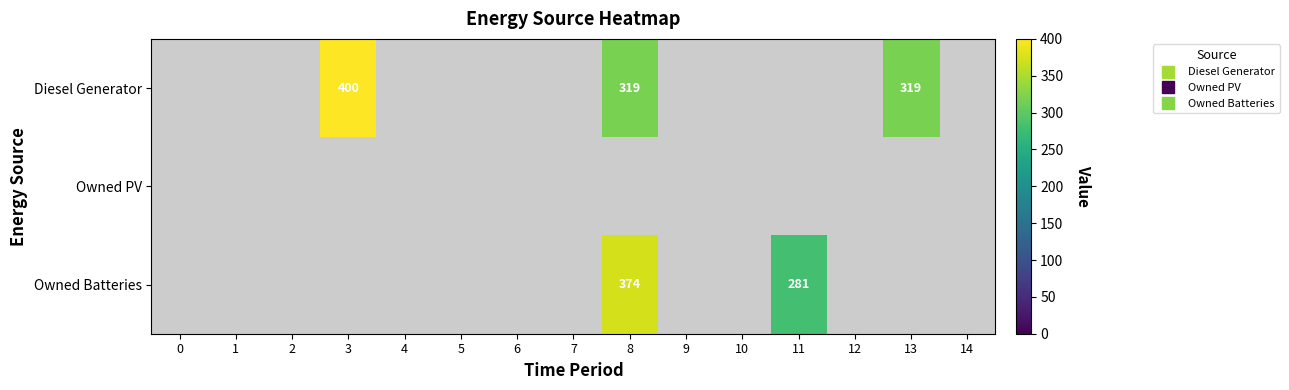

Is the value of Owned Batteries at 13 greater than the value of Diesel Generator at 0?

No